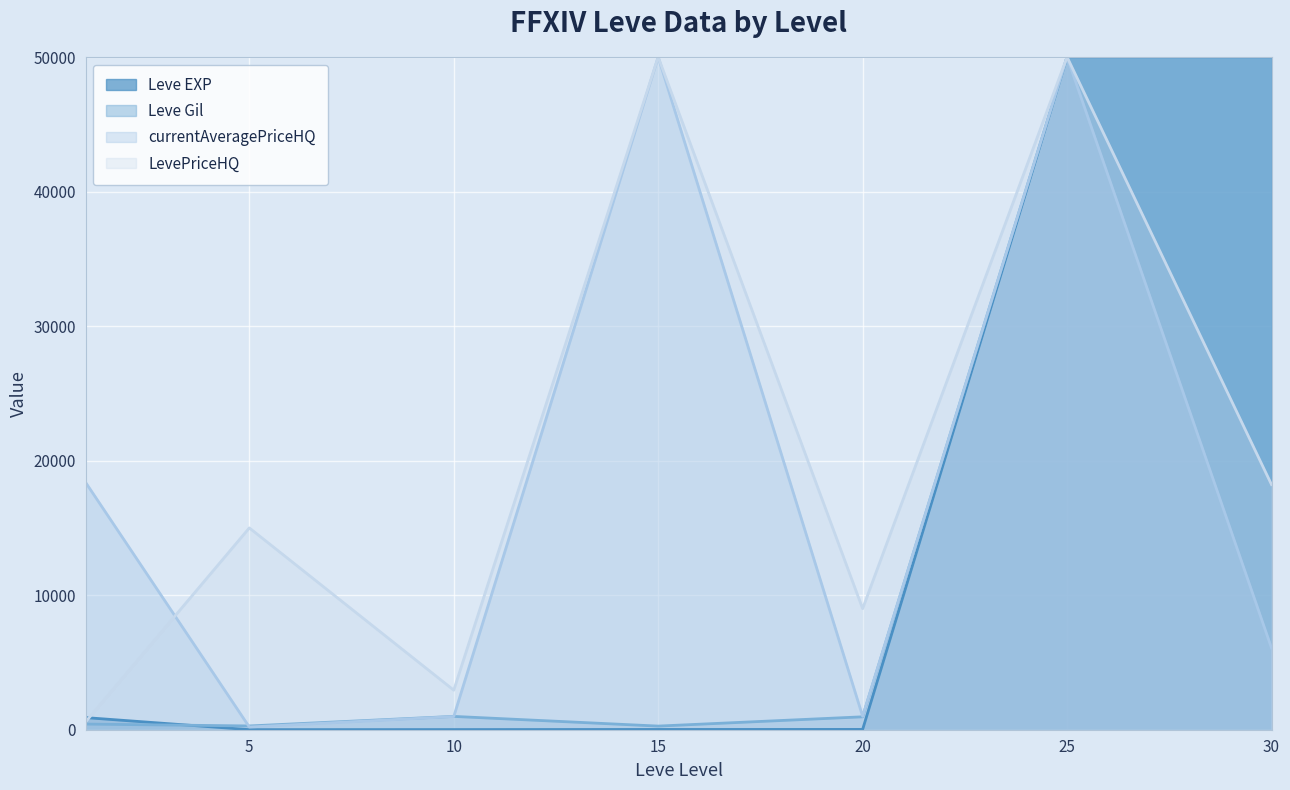

At which category is the sum across all series the highest?

25